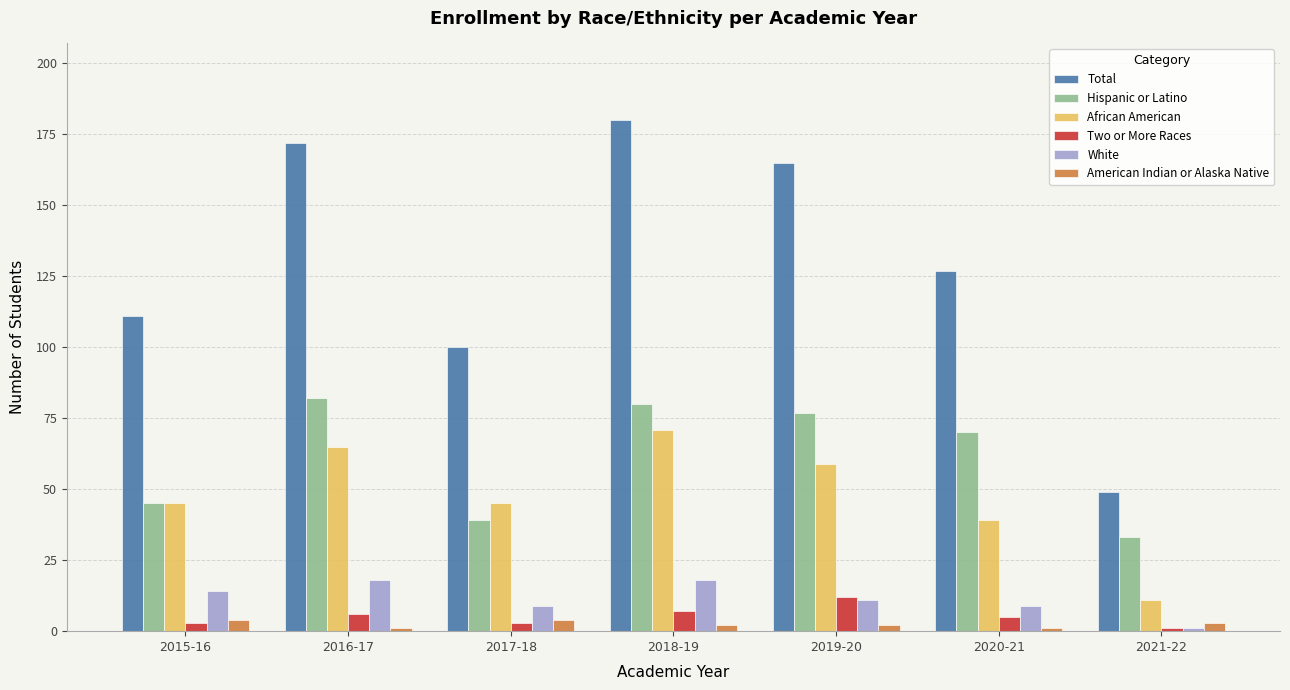

Reading left to right, transcribe all the data shown in this chart.

Total: 111	172	100	180	165	127	49
Hispanic or Latino: 45	82	39	80	77	70	33
African American: 45	65	45	71	59	39	11
Two or More Races: 3	6	3	7	12	5	1
White: 14	18	9	18	11	9	1
American Indian or Alaska Native: 4	1	4	2	2	1	3